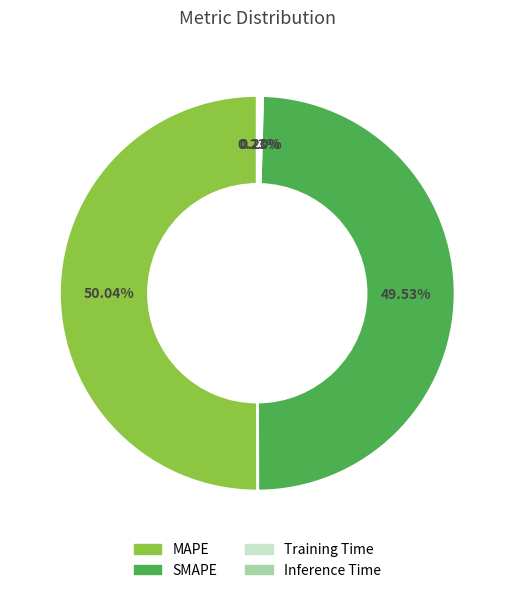

Is it true that MAPE is 38% of the pie?

False